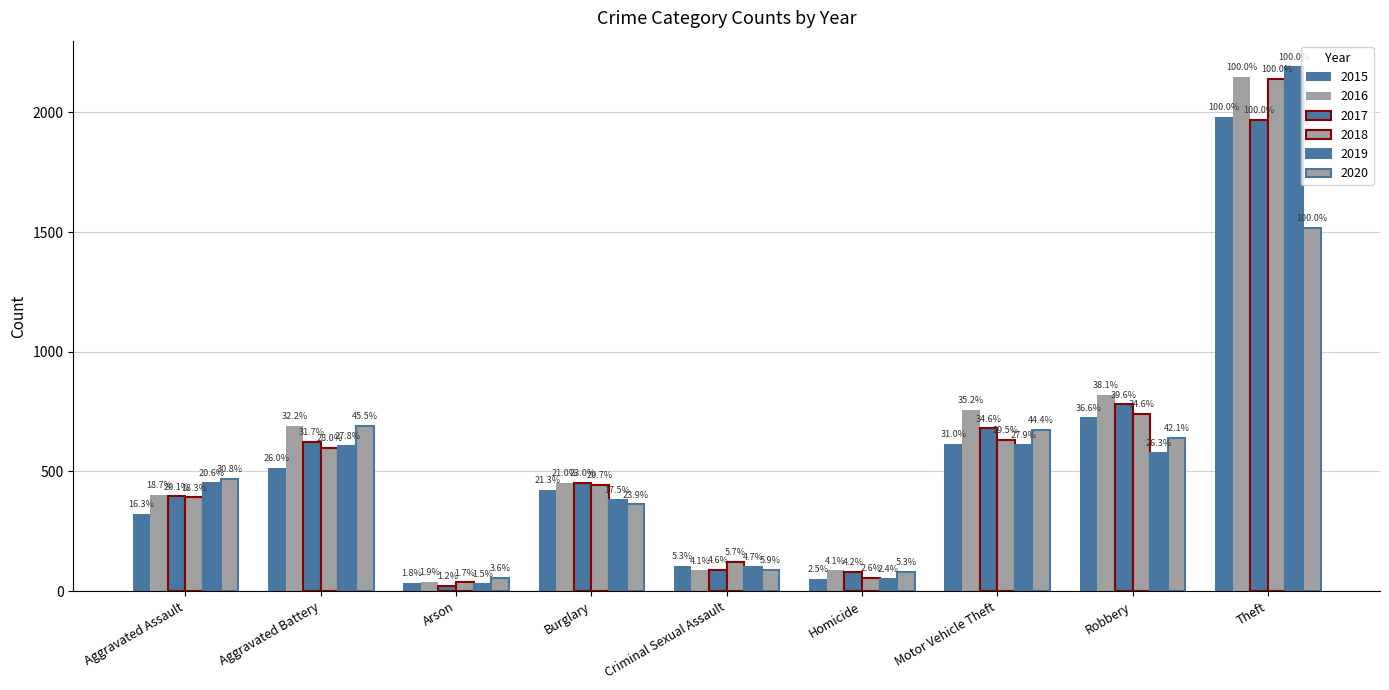

What is the highest value of the 2017 series?

1968